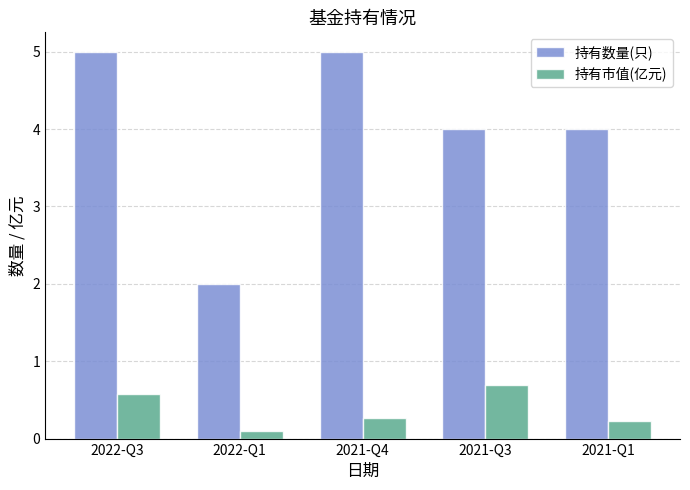

The 持有市值(亿元) series shows 0.9 at 2022-Q3. True or false?

False